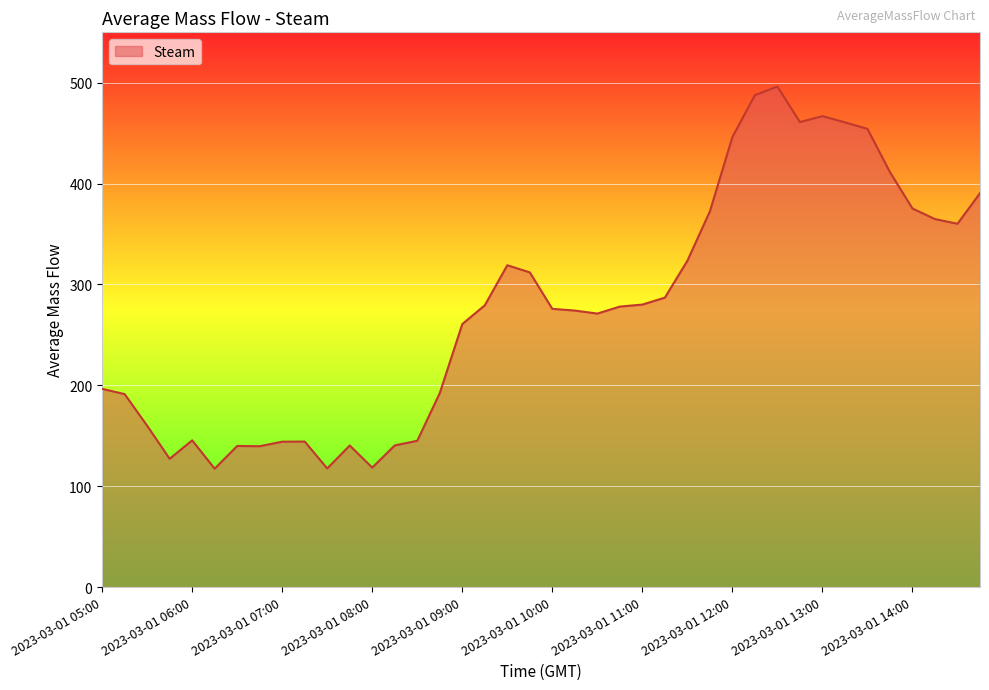

What is the greatest value displayed?

496.2